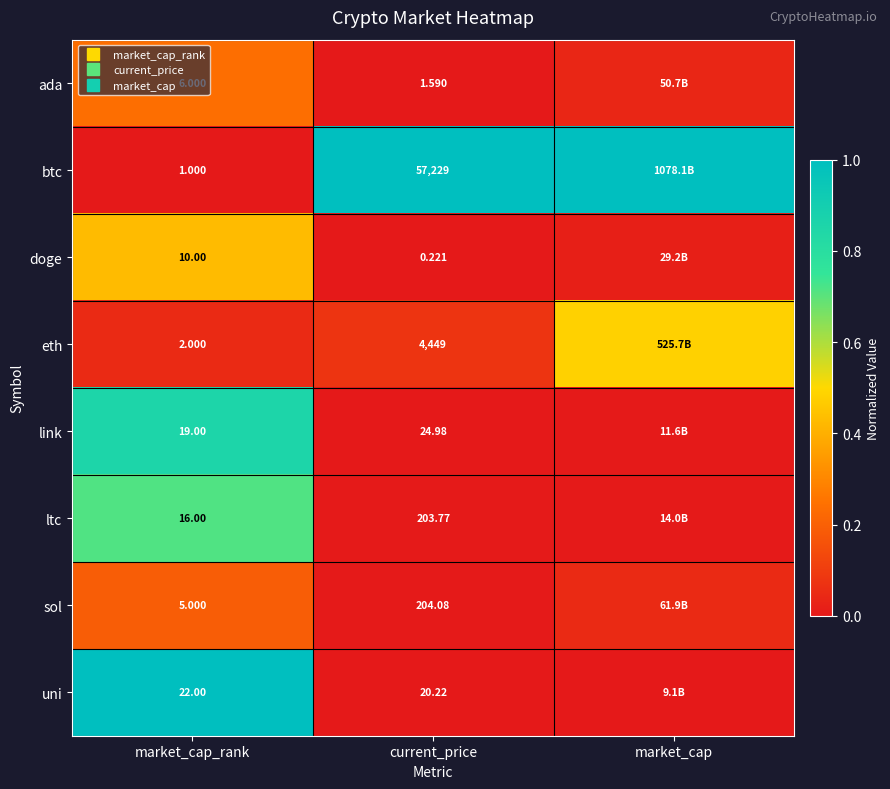

At which label does sol reach its minimum?

current_price